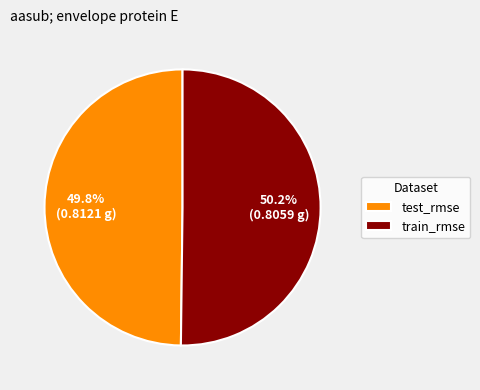

Is there a majority slice in this chart?

Yes